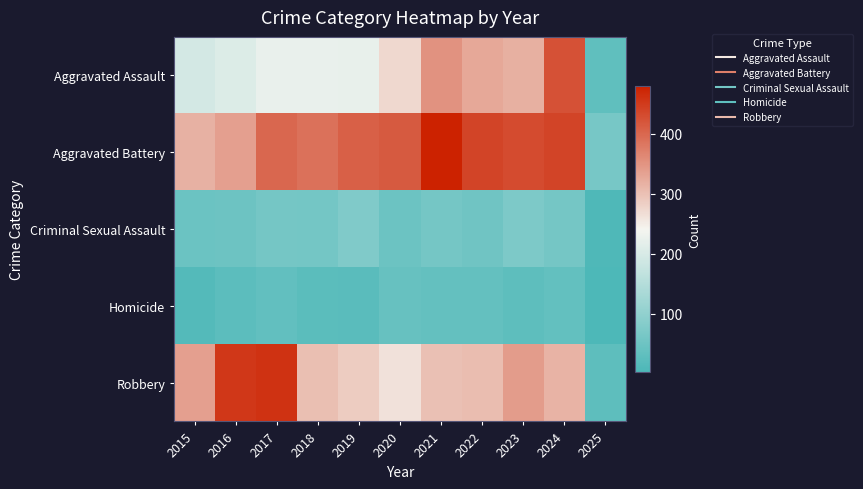

Which series has the largest total across all categories?

Aggravated Battery